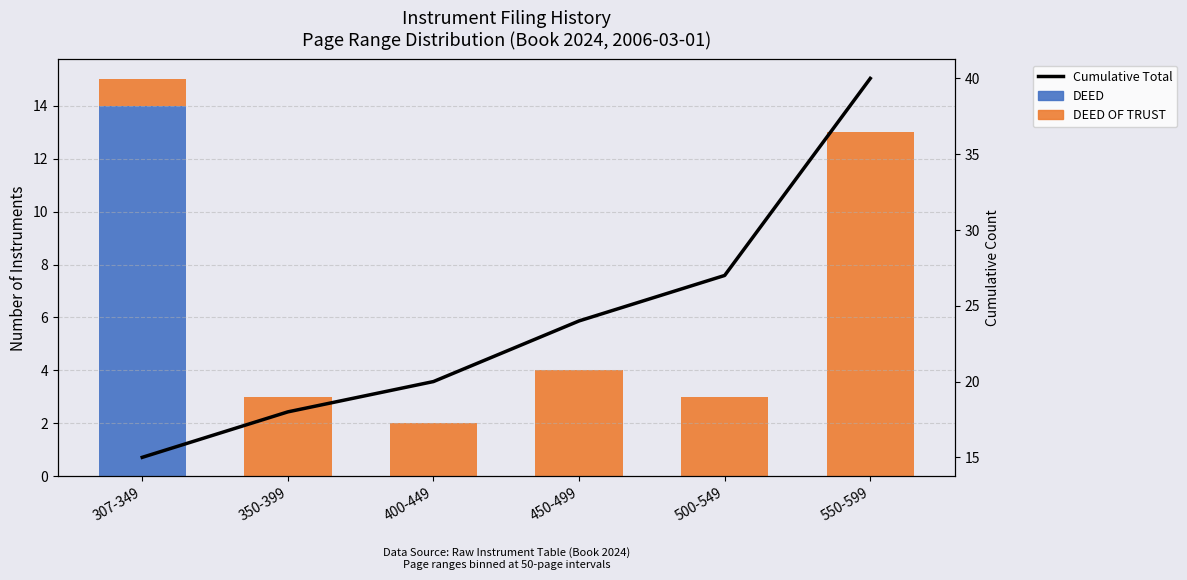

How many groups of bars are there?

6